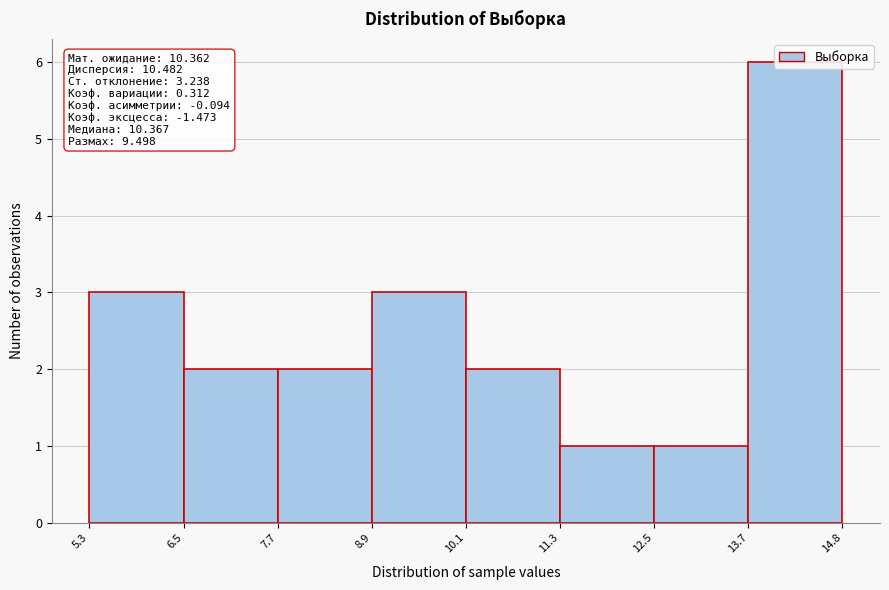

Over which range of the x-axis is the bar tallest?

13.7 to 14.8